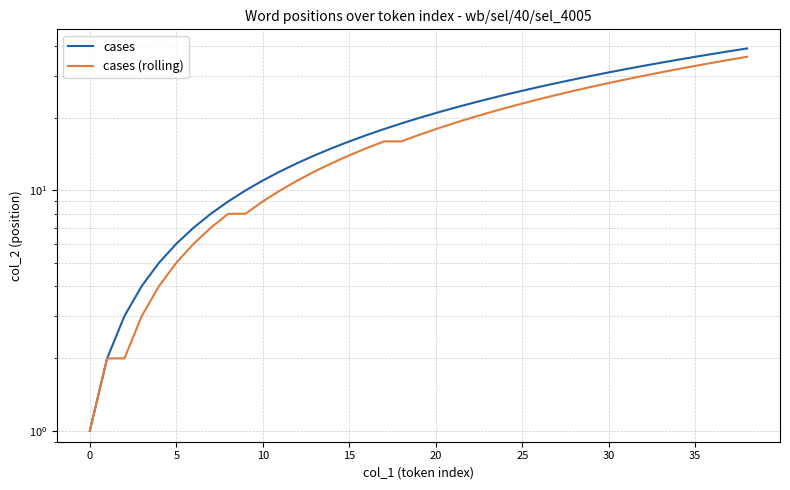

What is the difference between the maximum and second lowest values in the cases series?

37